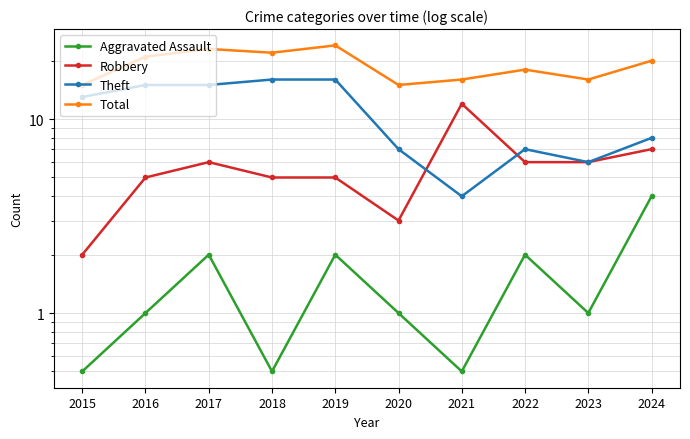

Is it true that Theft equals 6.5 at 2015?

False